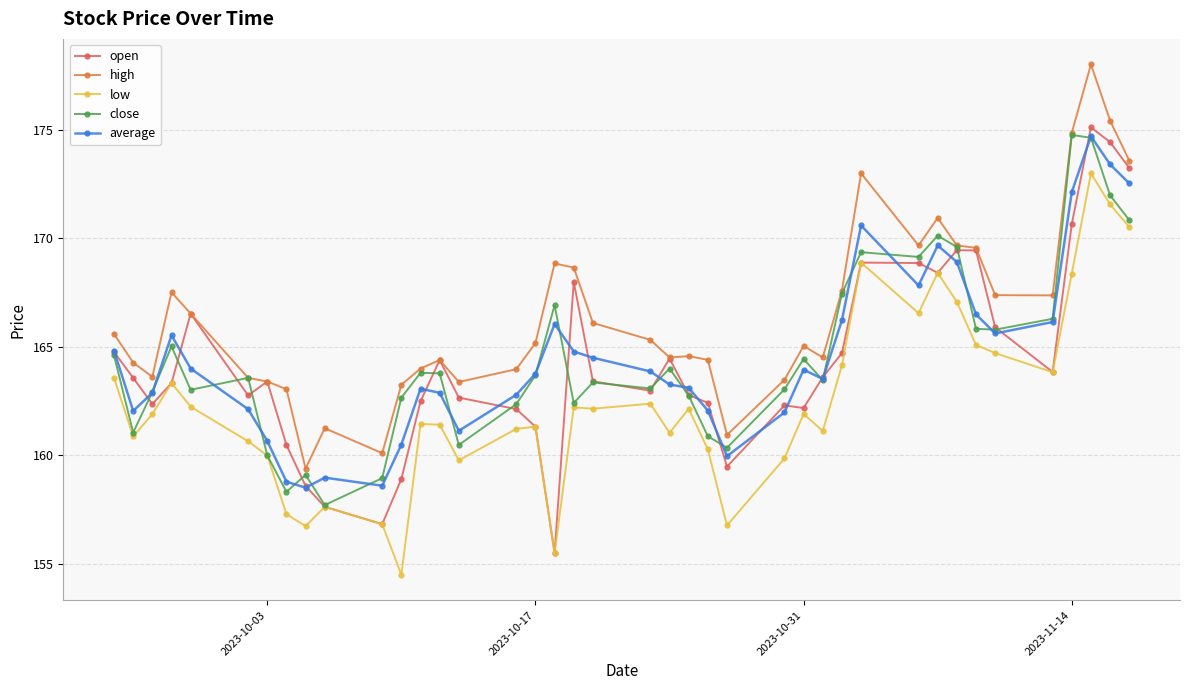

What is the difference between the second highest and minimum values in the close series?

16.9